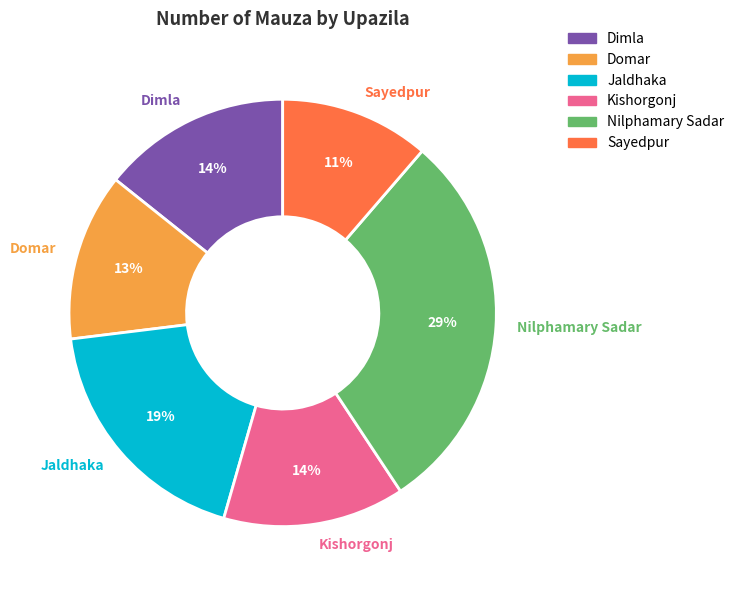

True or false: Nilphamary Sadar accounts for 29% of the total.

True